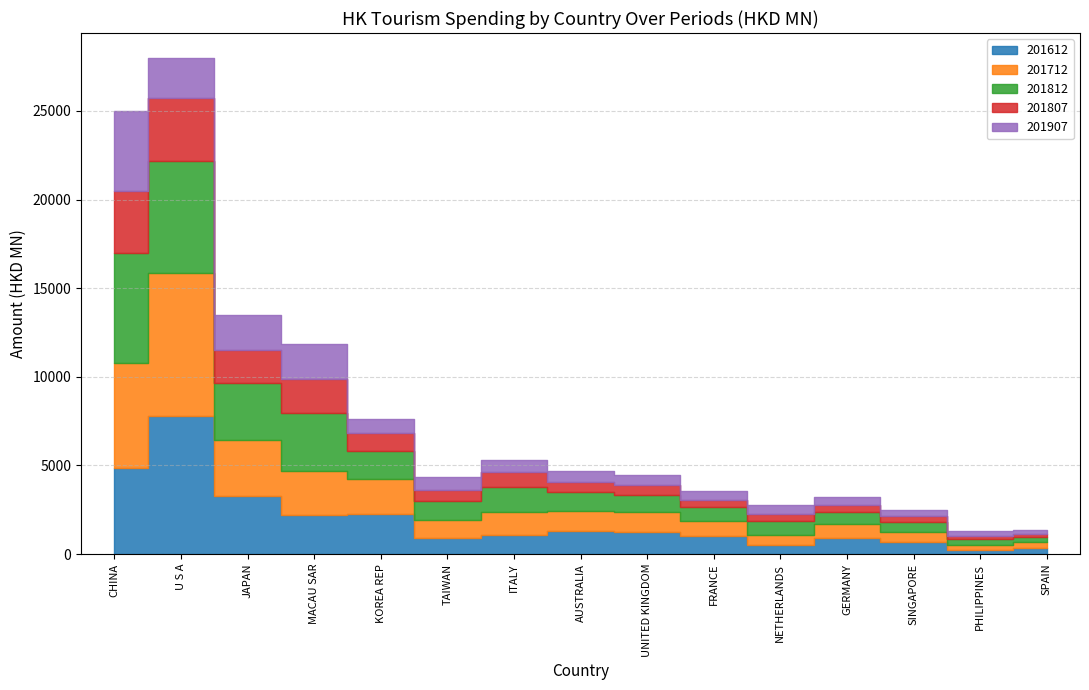

How many values in the 201812 series exceed 1085?

8